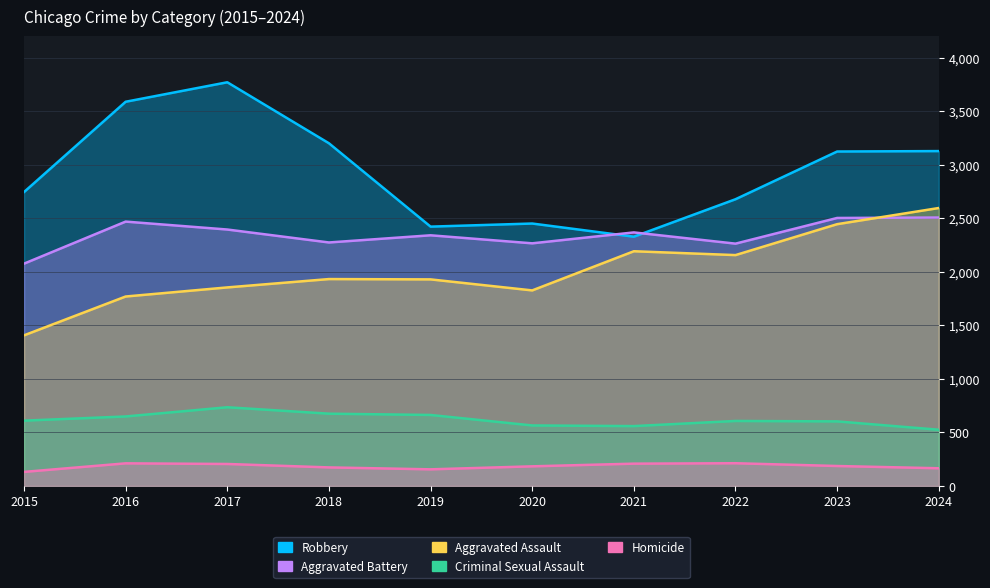

True or false: Homicide has a value of 210 at 2016.

True